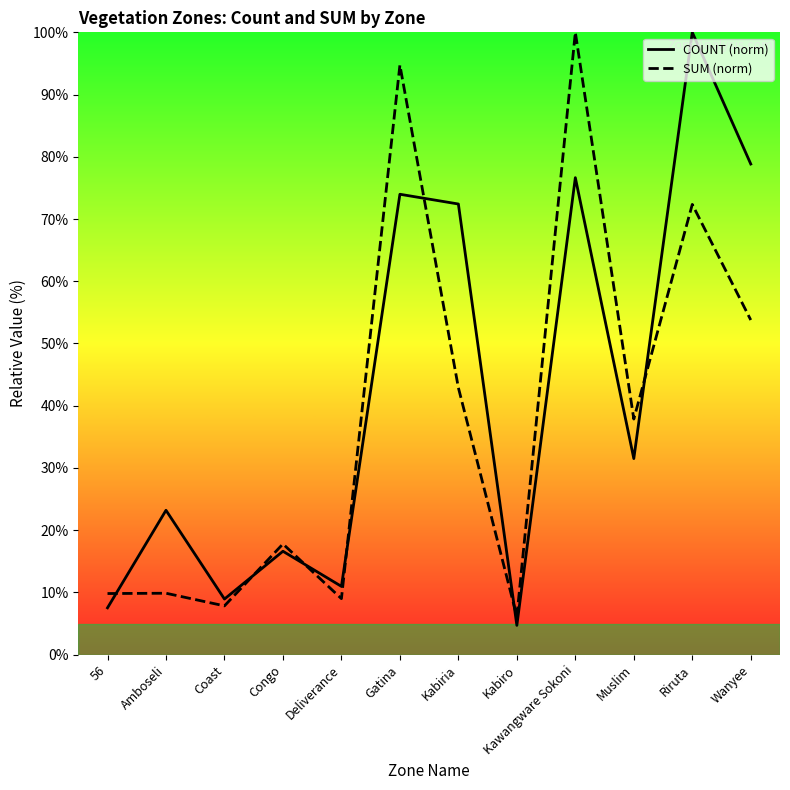

How many times do COUNT (norm) and SUM (norm) cross each other?

7